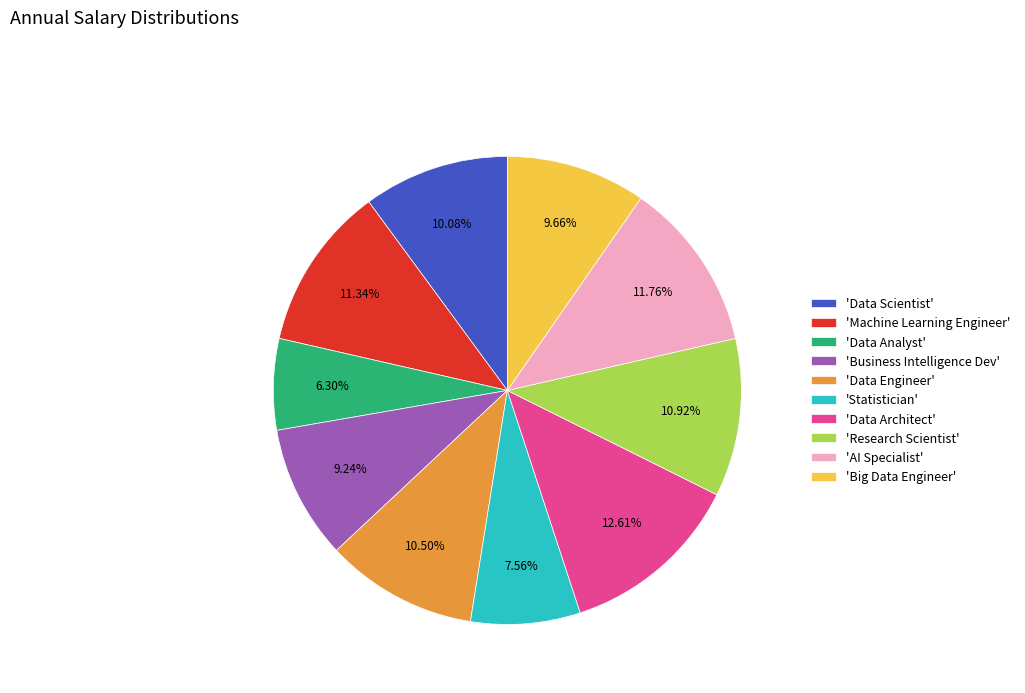

What is the smallest slice in the pie chart?

'Data Analyst'